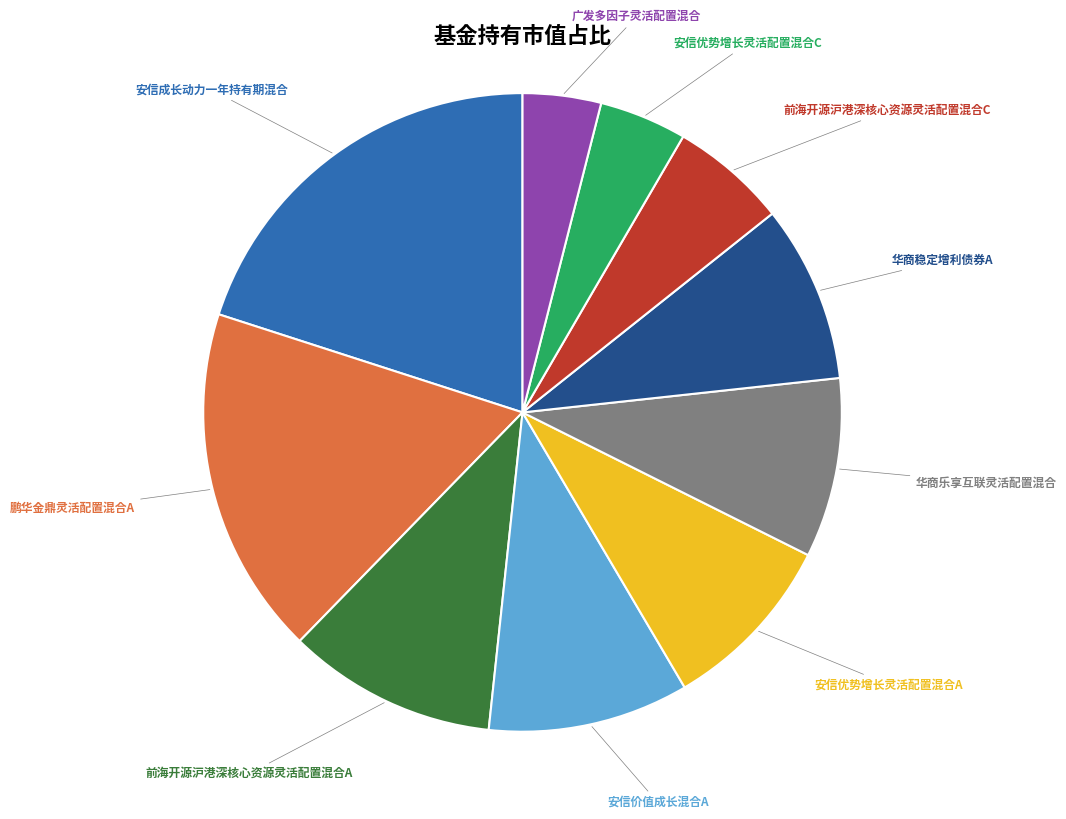

How many slices are in this pie chart?

10